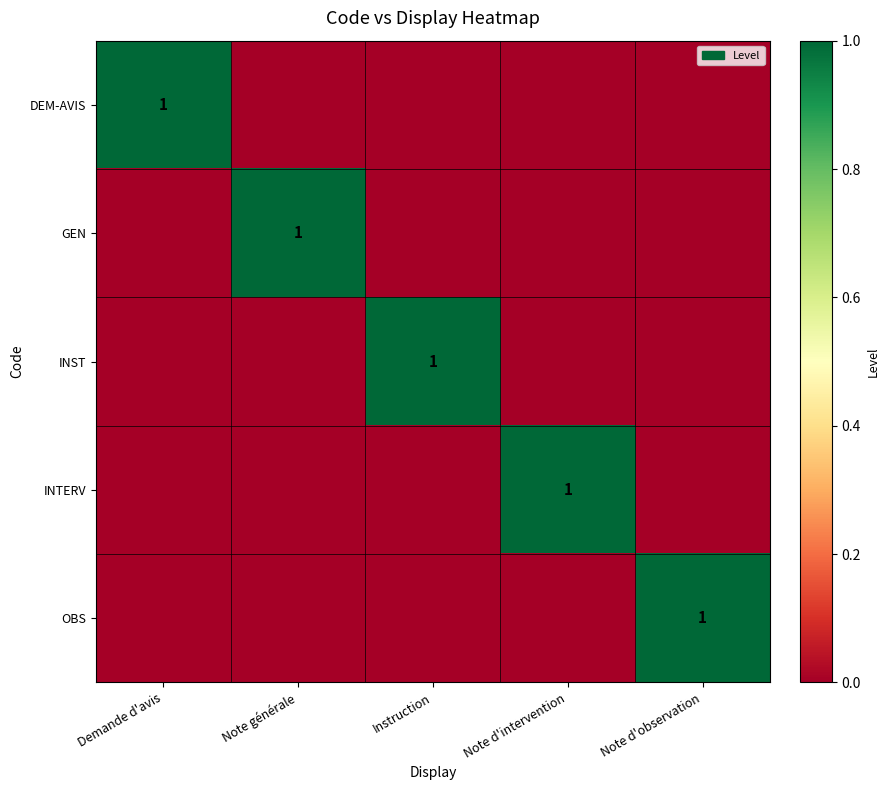

The value of INST at Instruction is 1. True or false?

True